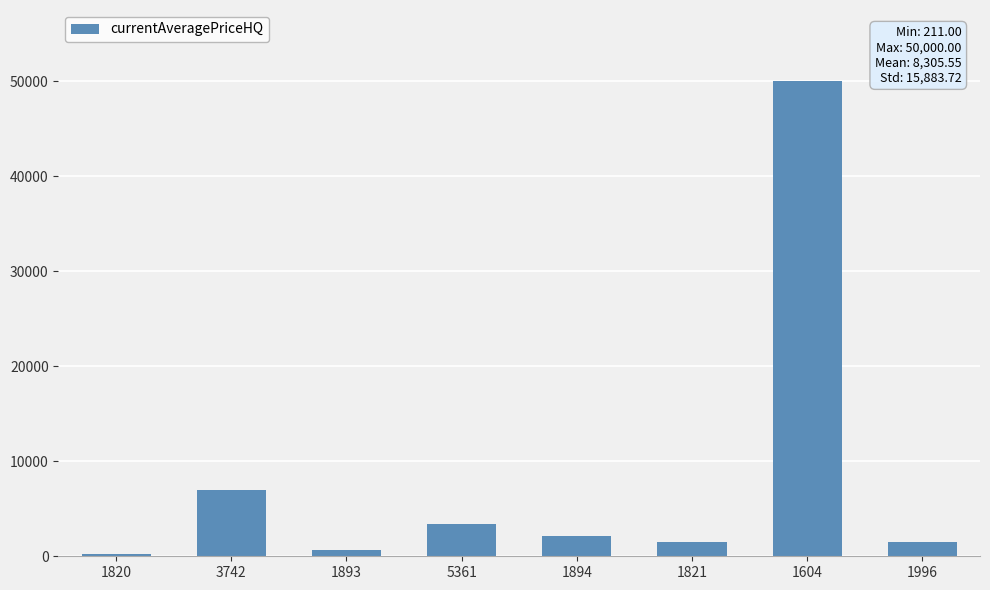

What is the maximum value shown in the chart?

50000.0